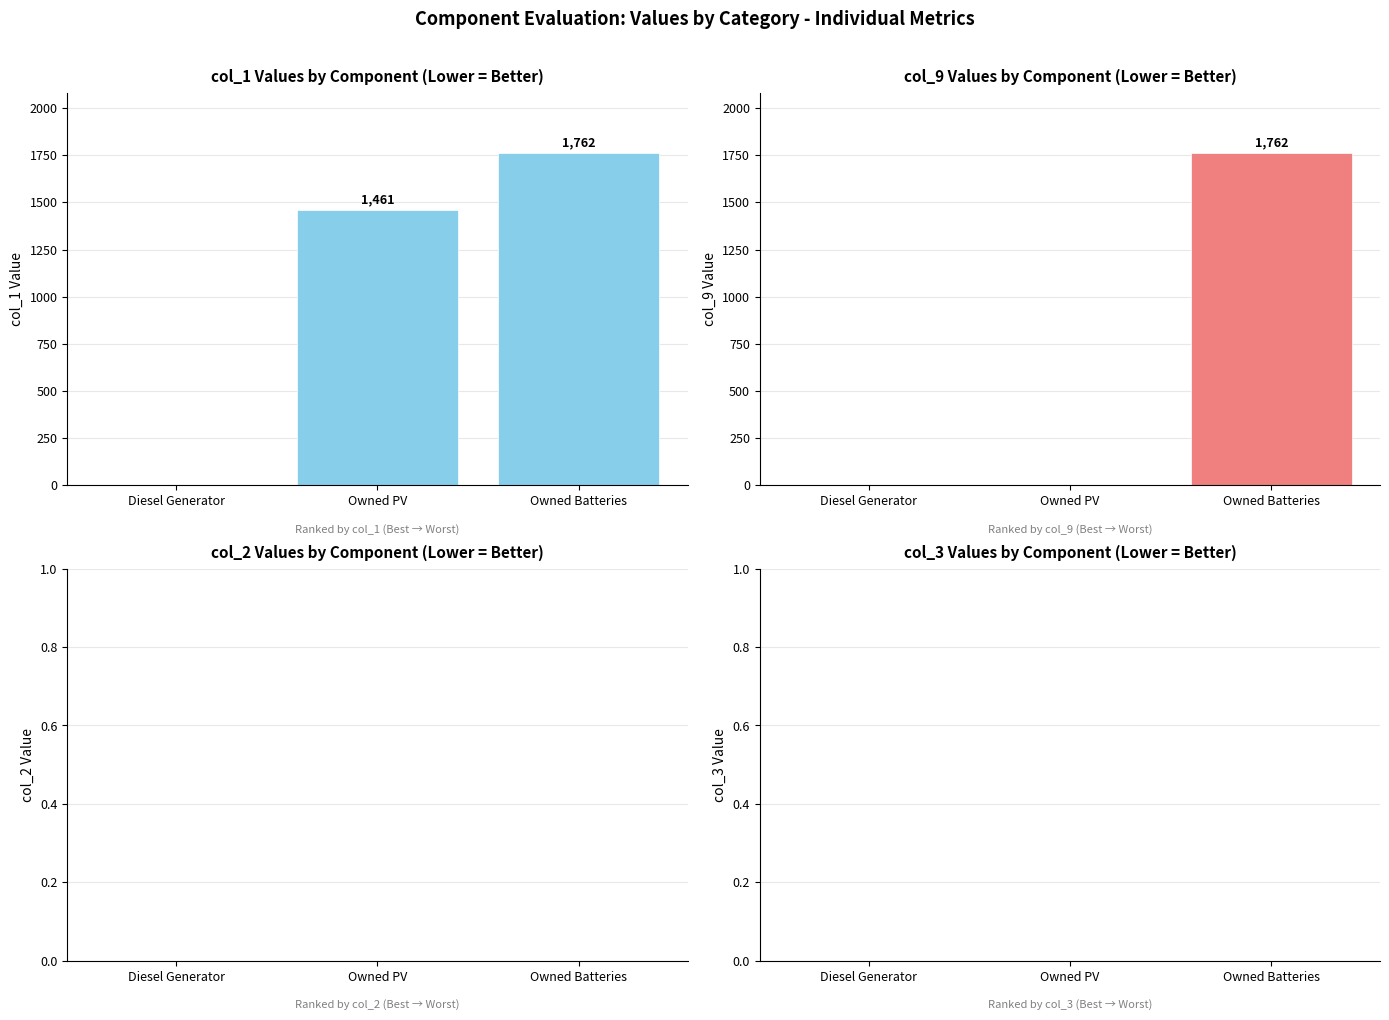

What is the total value across all series at Owned Batteries?

3524